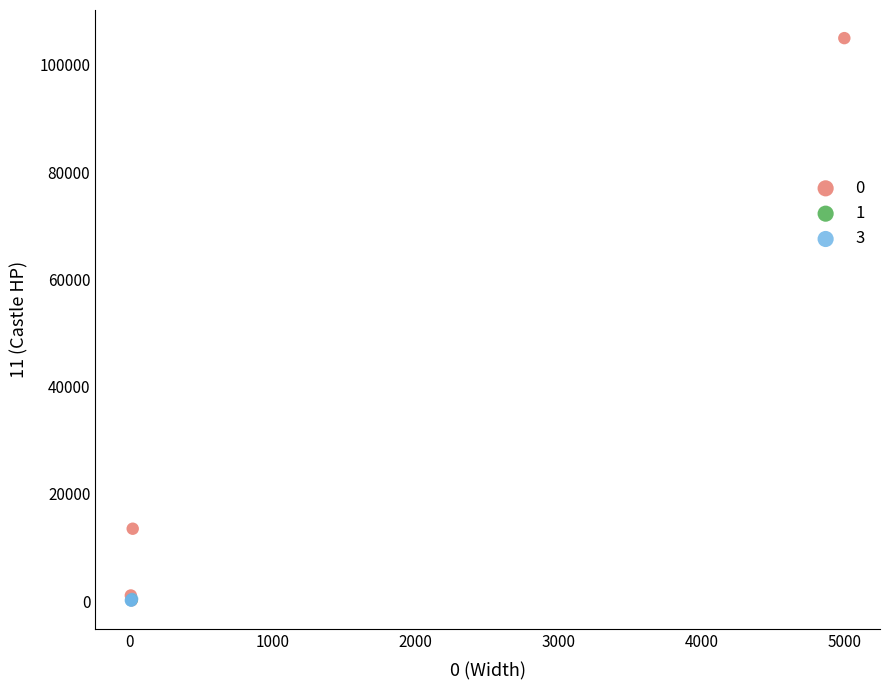

What are all the series names shown in the legend?

0, 1, 3